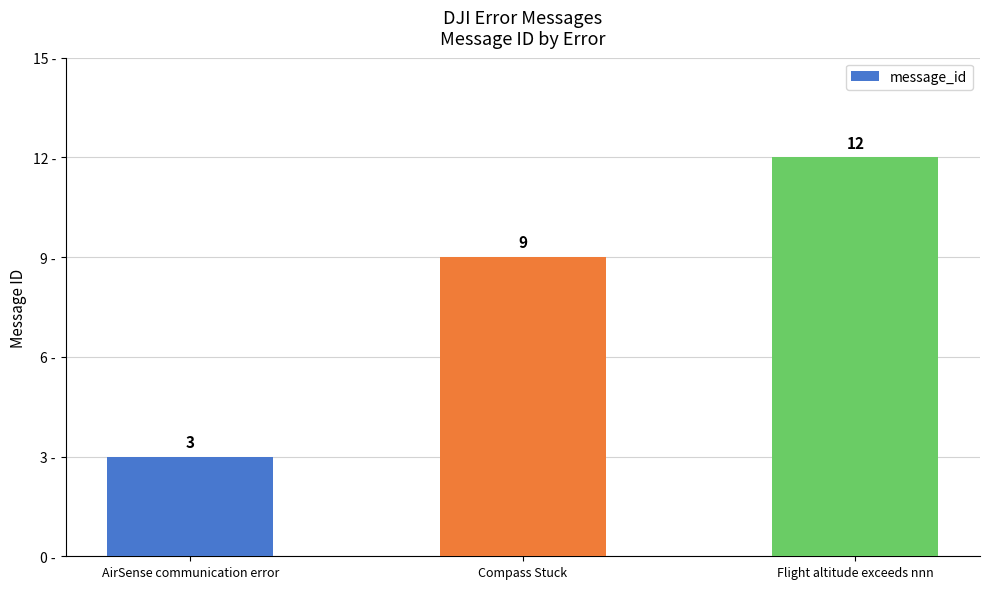

What is the greatest value displayed?

12